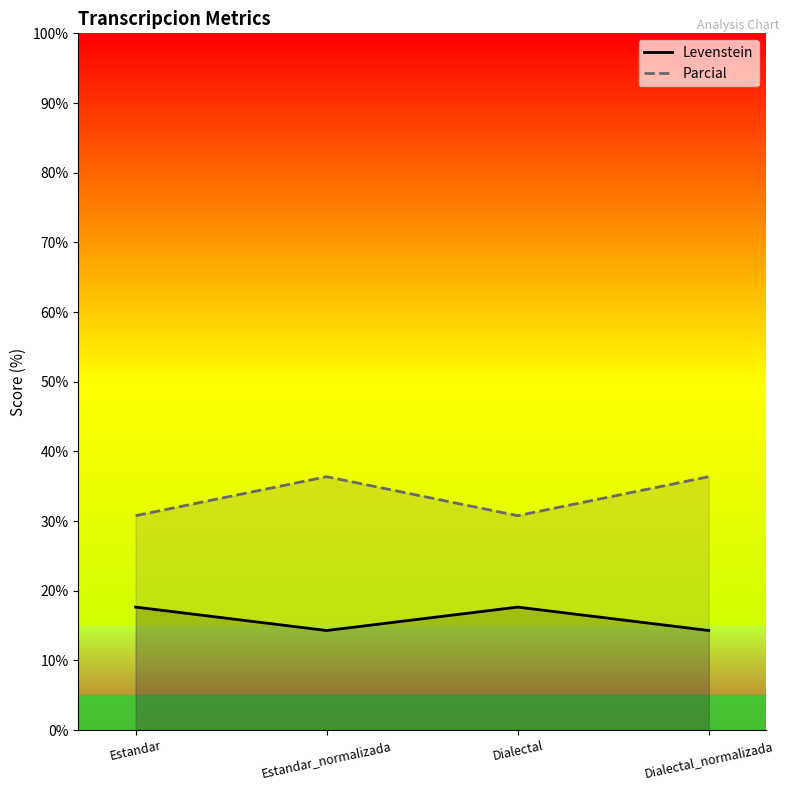

What are all the series names shown in the legend?

Levenstein, Parcial